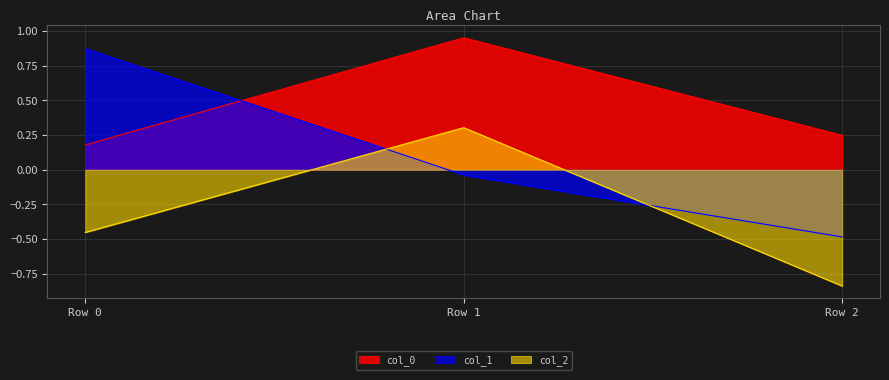

At how many categories does at least one series exceed 0?

3